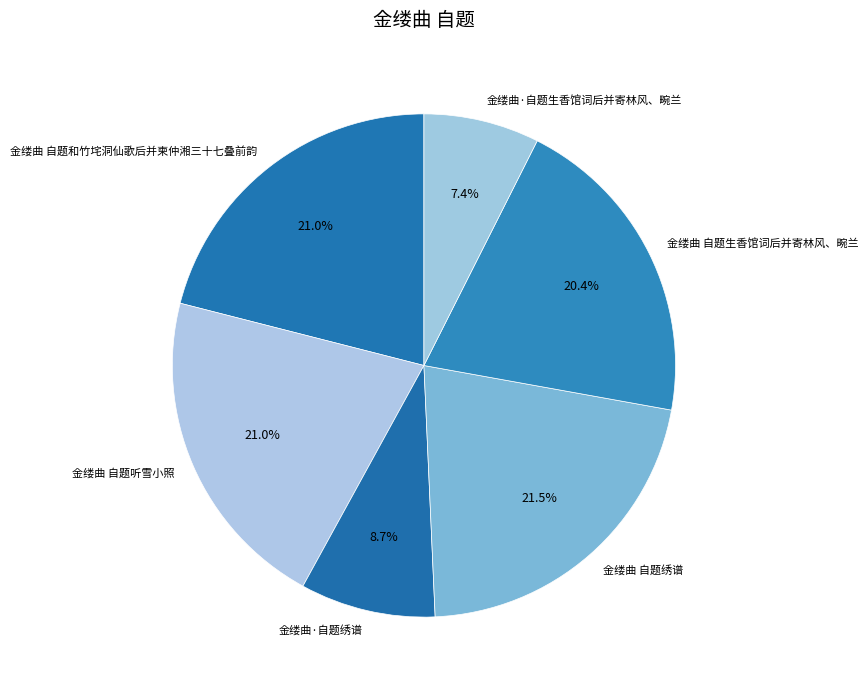

Is there a majority slice in this chart?

No